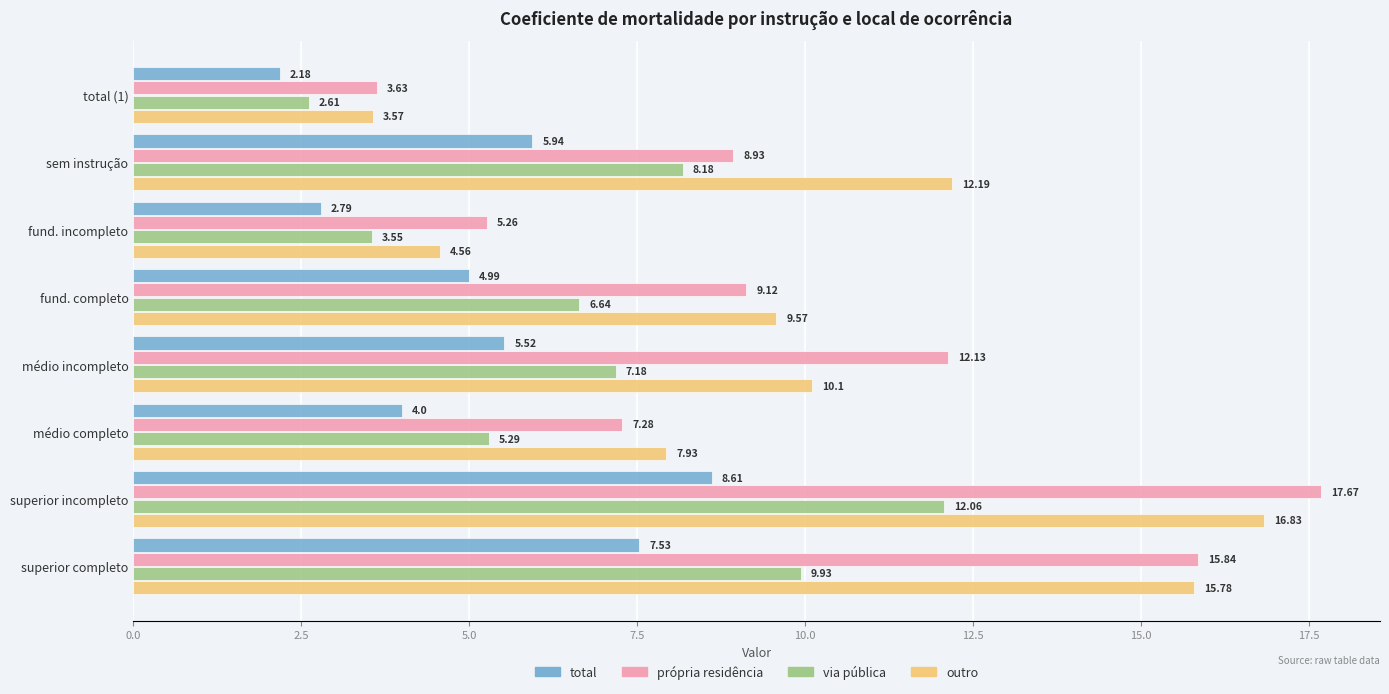

At which category is the sum across all series the highest?

superior incompleto